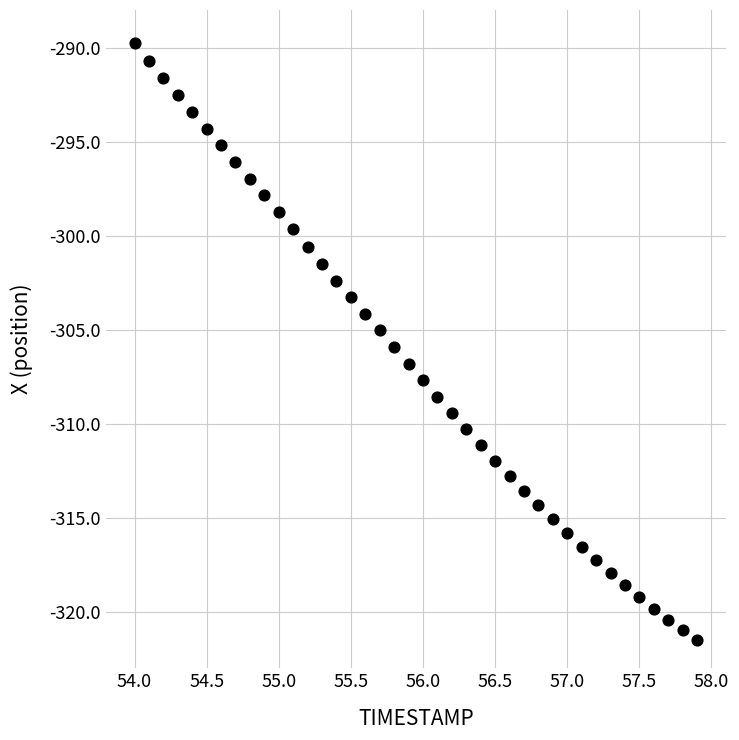

What is the range of X values (max minus min)?

3.9